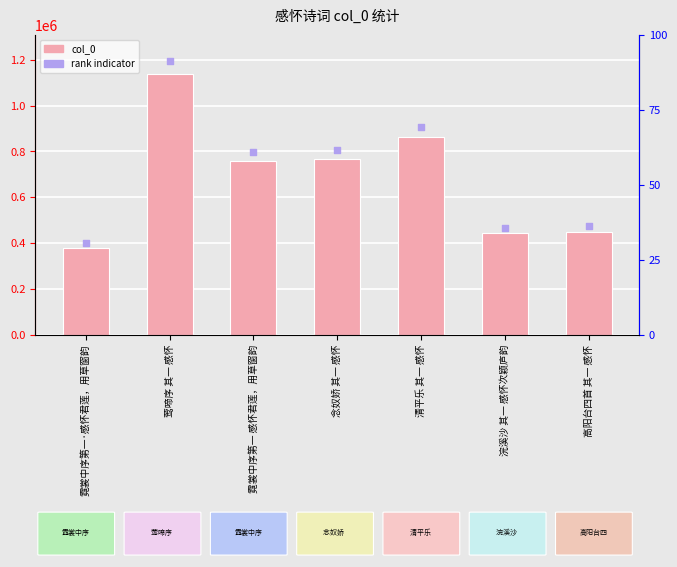

Which series contains the highest Y value?

rank indicator